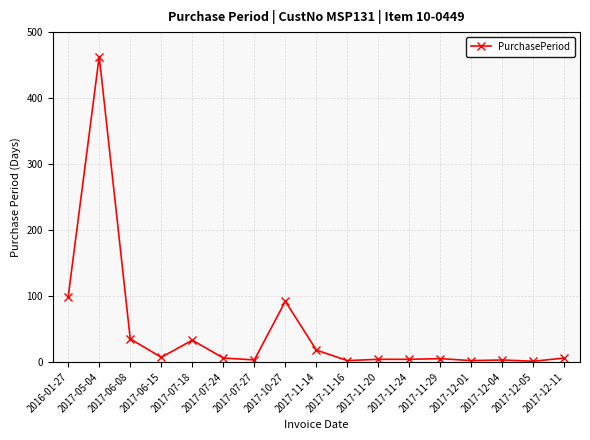

At which category does the data reach its first local valley?

2017-06-15